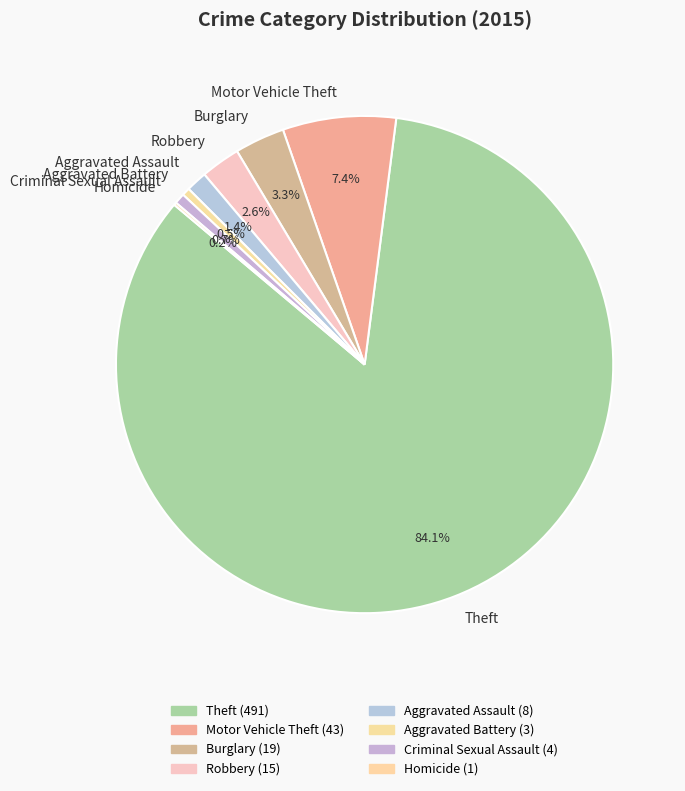

Is there a majority slice in this chart?

Yes